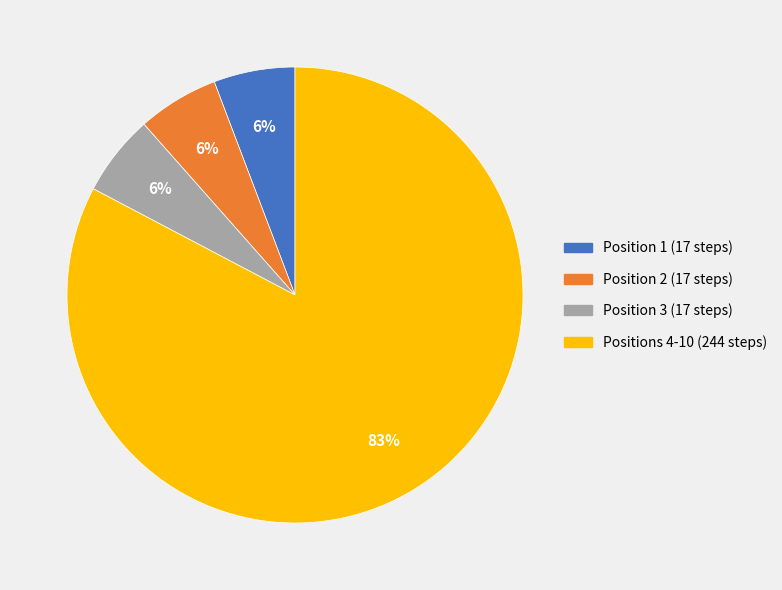

Does any single category account for the majority?

Yes